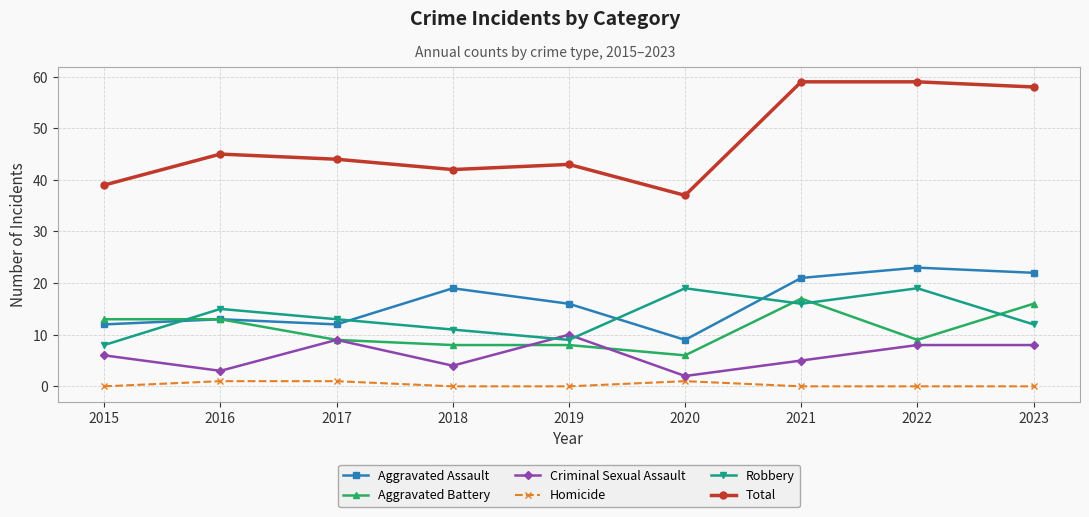

The value of Aggravated Assault at 2017 is 12. True or false?

True